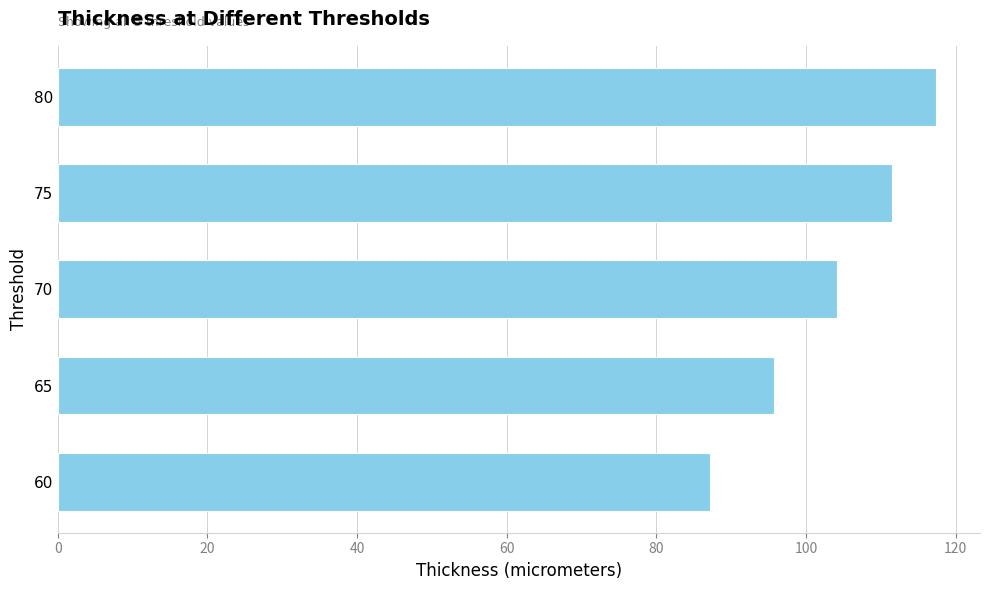

At which label is the value closest to 102?

70